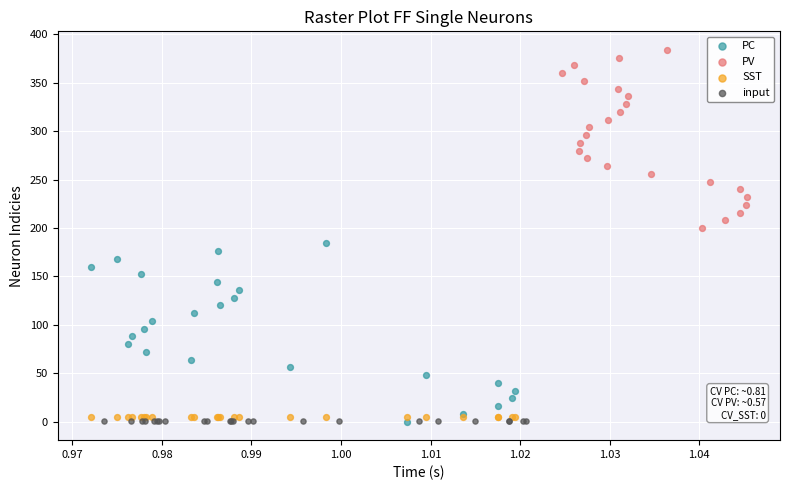

Which series reaches the maximum Y coordinate?

PV